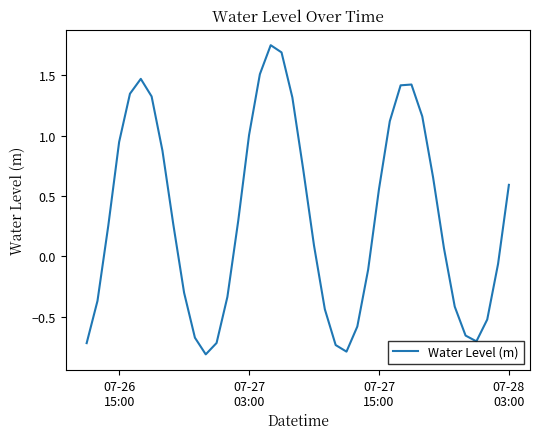

How many series are shown in this chart?

1